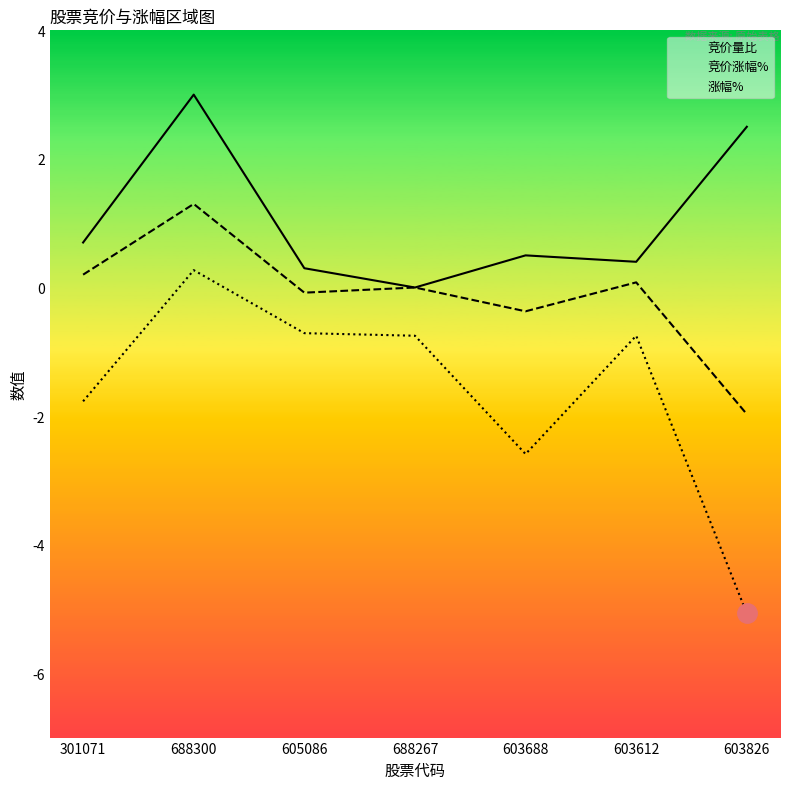

What position from the right is 688267?

4